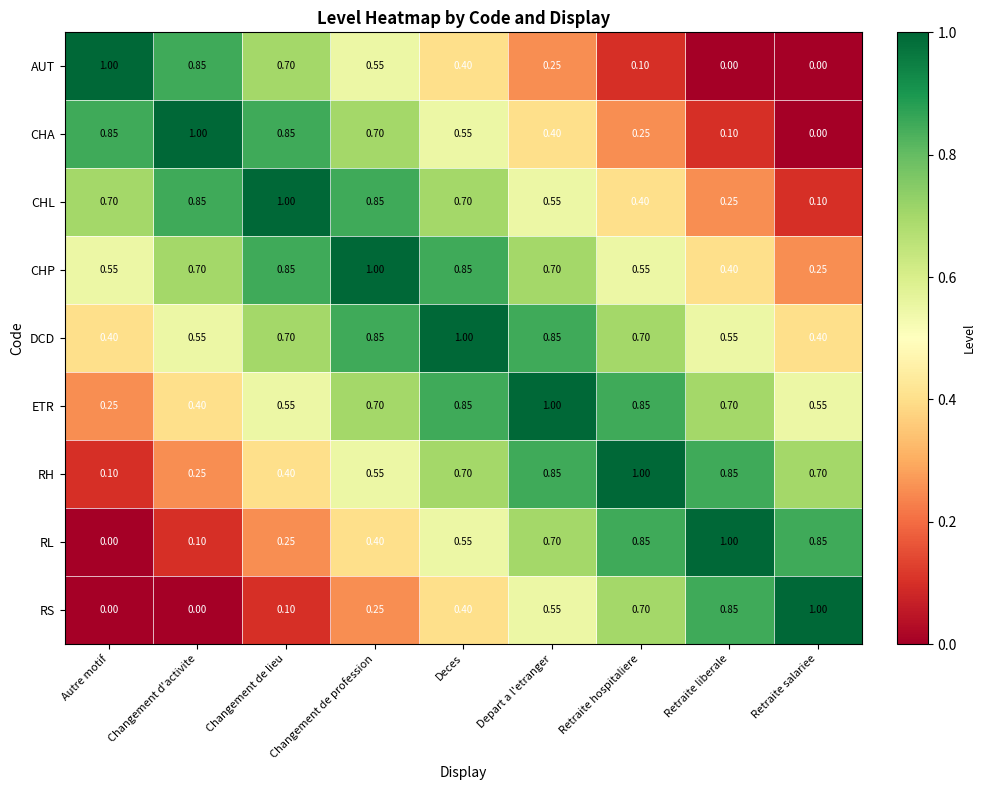

At which category is the sum across all series the highest?

Deces